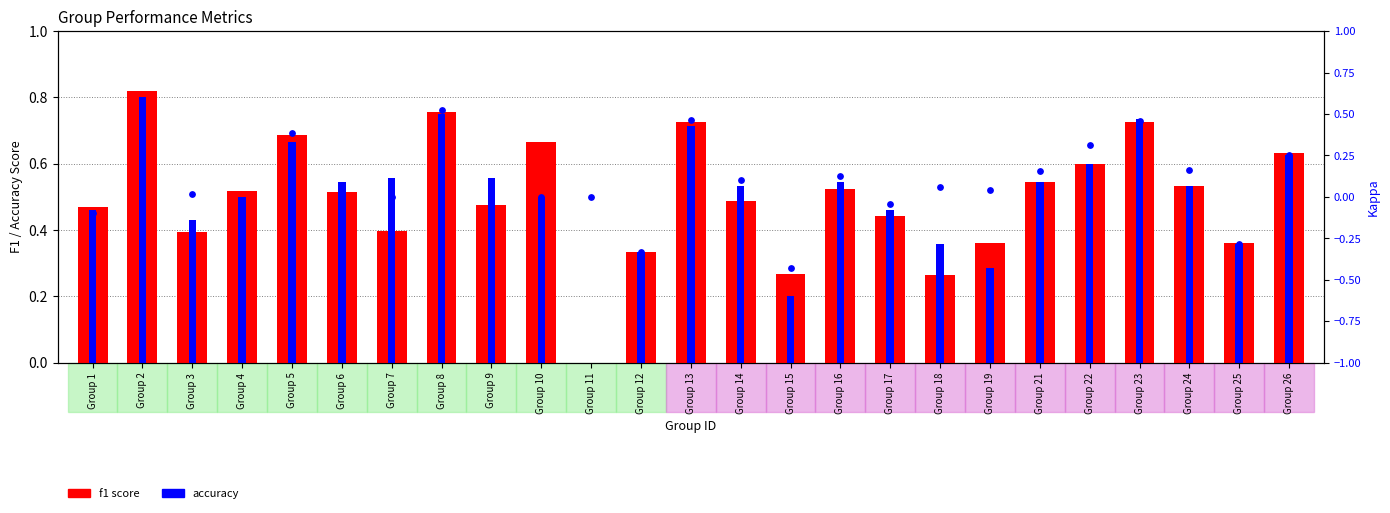

Is the value of kappa at Group 16 greater than the value of f1 score at Group 3?

No